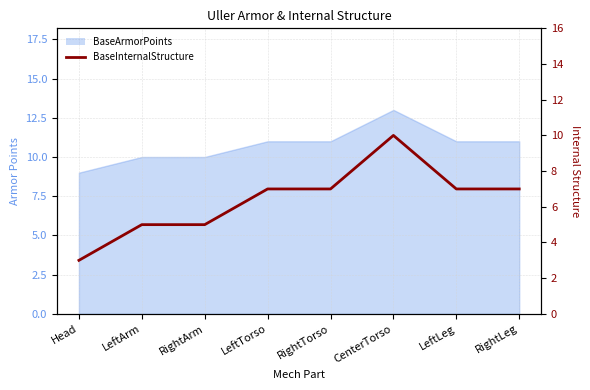

List the labels in order of value, largest first.

CenterTorso, LeftTorso, RightTorso, LeftLeg, RightLeg, LeftArm, RightArm, Head